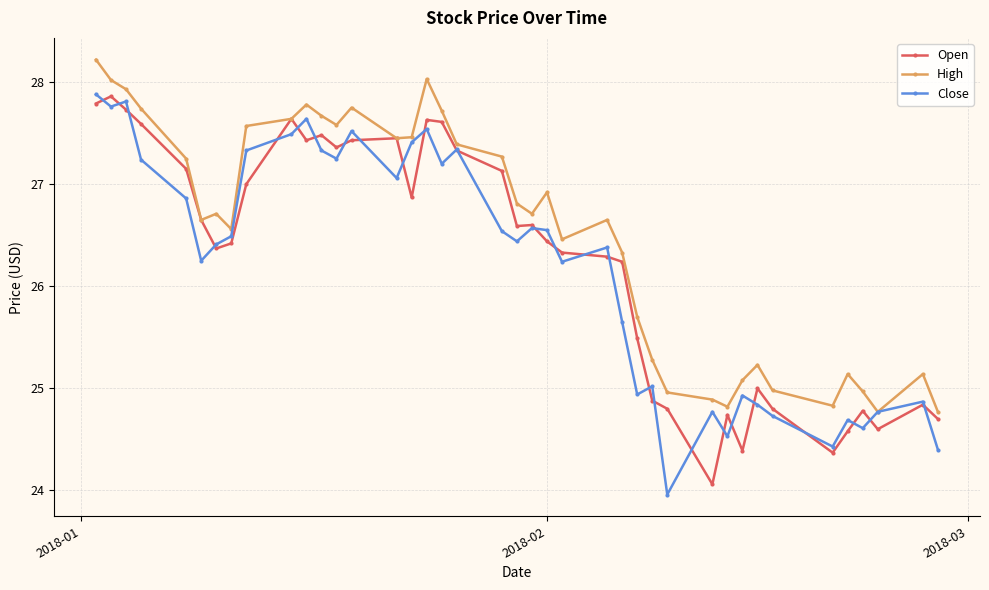

Rank the series by their average value, from highest to lowest.

High, Open, Close